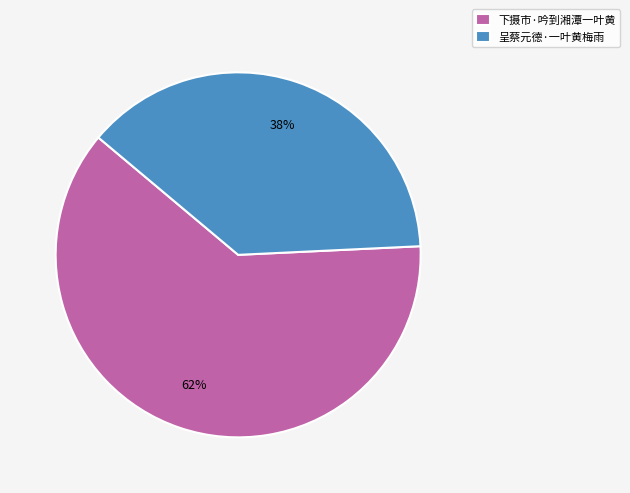

Do 呈蔡元德·一叶黄梅雨 and 下摄市·吟到湘潭一叶黄 together represent more than half of the pie?

Yes